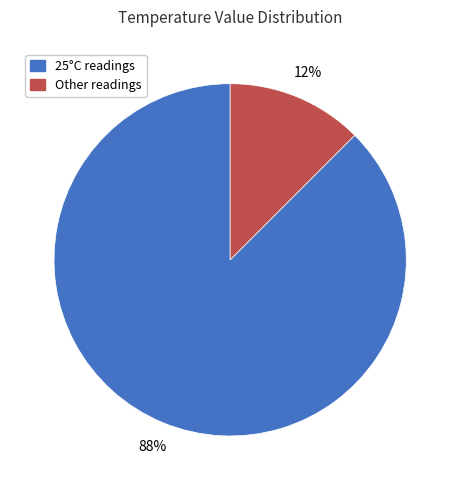

Does any single category account for the majority?

Yes